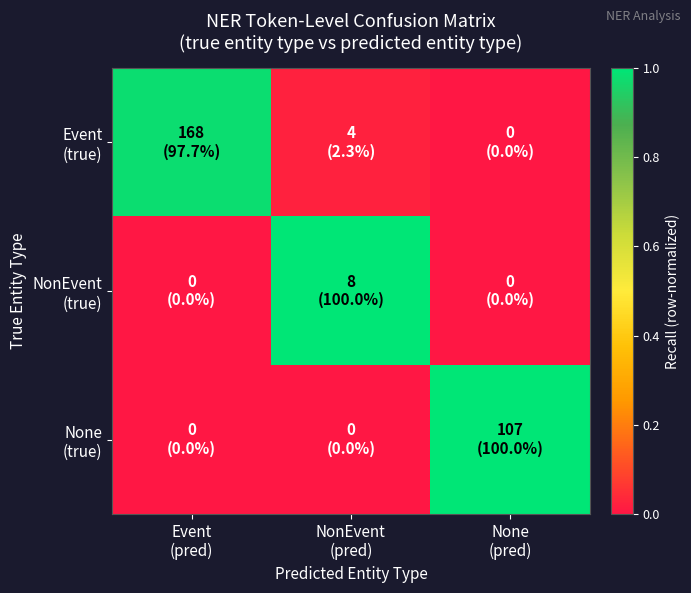

Which series changed the most between Event (pred) and NonEvent (pred)?

NonEvent (true)